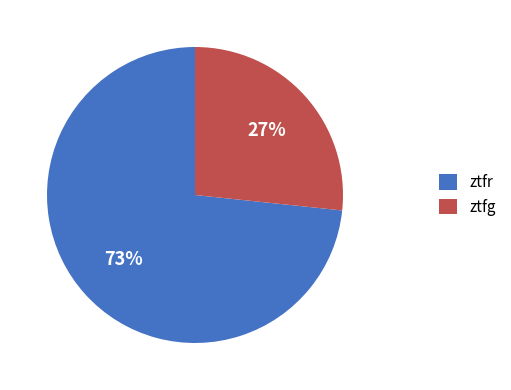

To the nearest percent, what is the average slice percentage?

50%